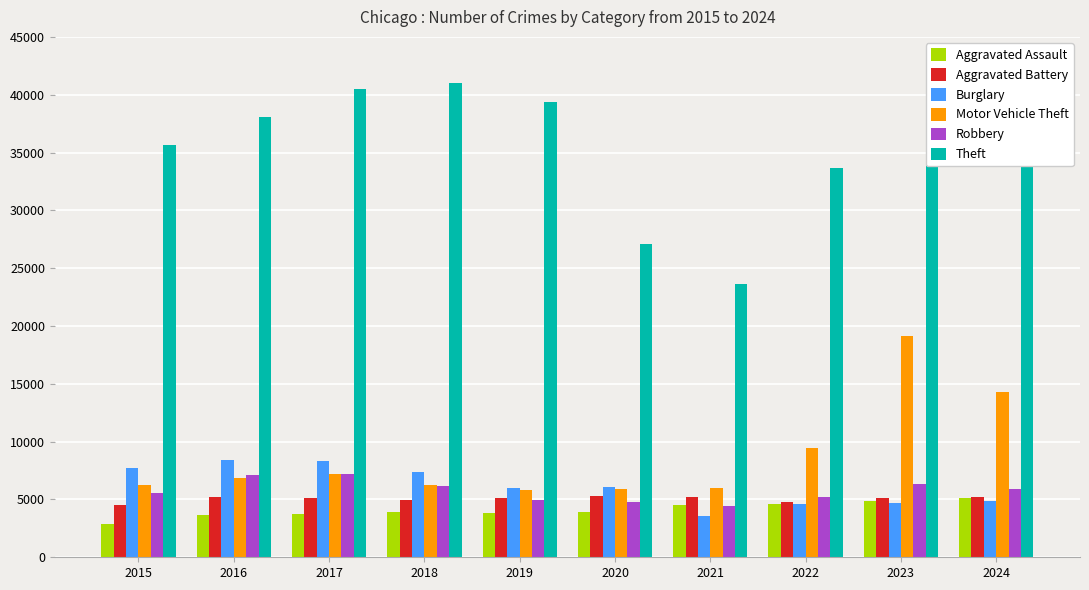

How many values in the Aggravated Battery series are below 5129?

5